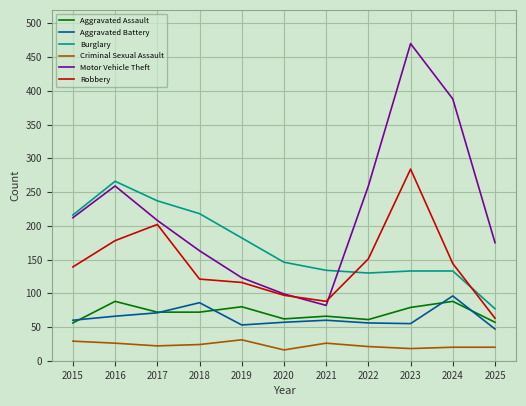

At which label does Aggravated Assault first exceed 72?

2016